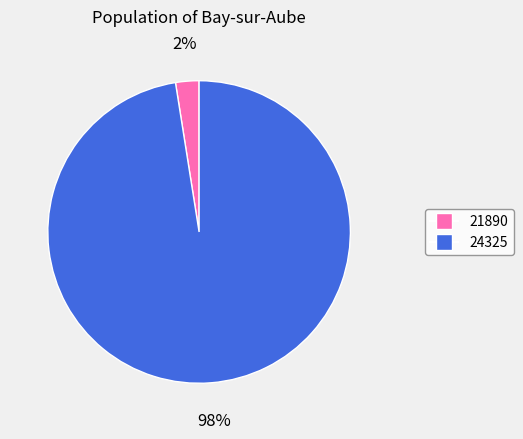

Is it true that 21890 is 8% of the pie?

False